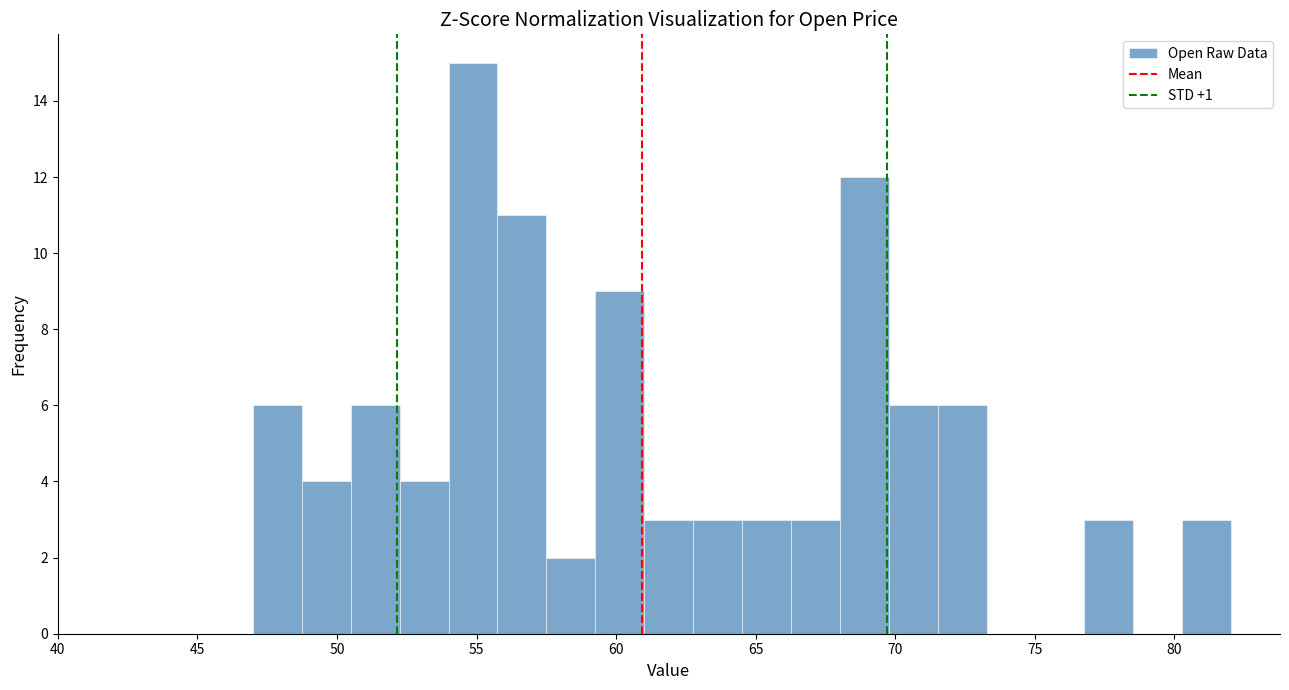

Read against the x-axis, roughly where is the centre of the tallest bar?

55.0